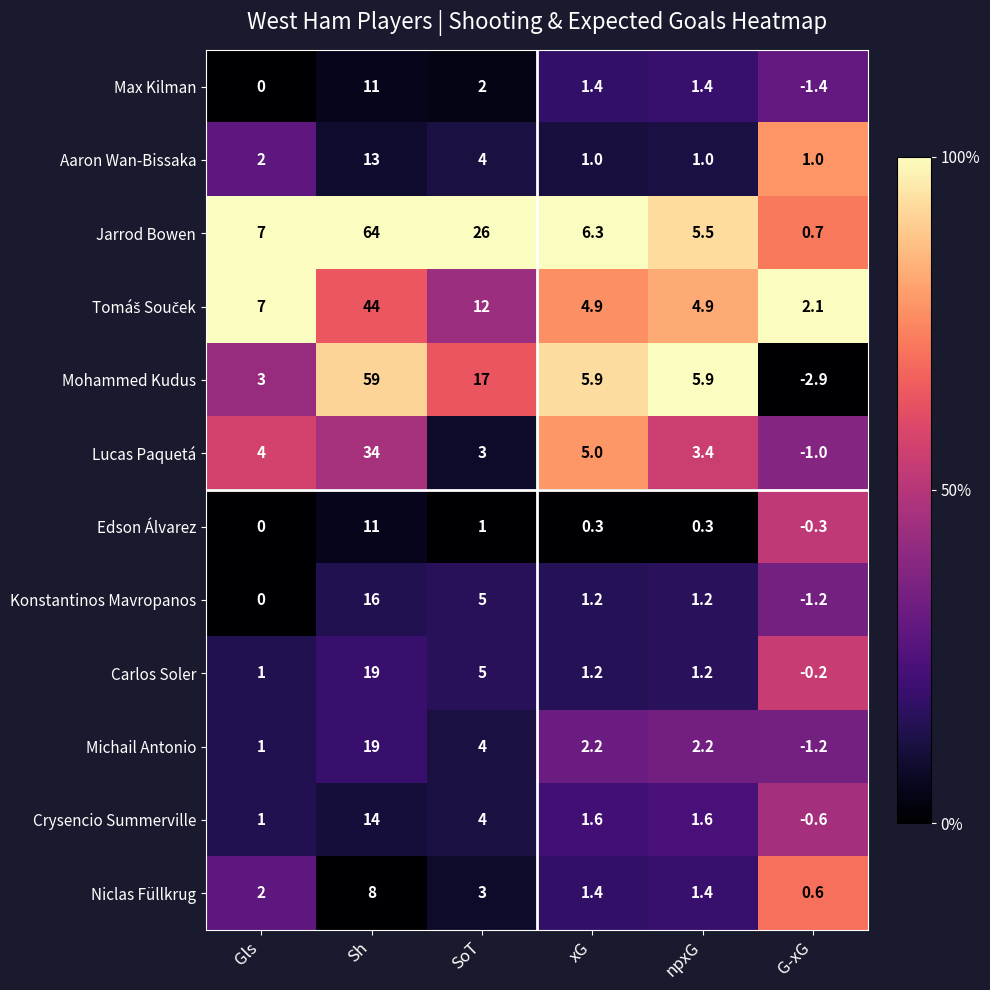

Between Gls and Sh, which series saw the biggest shift?

Jarrod Bowen